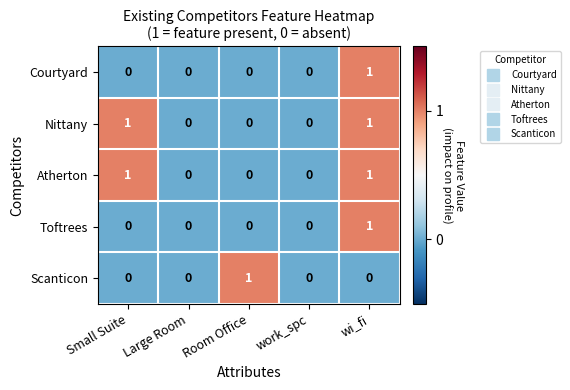

At which label does Toftrees reach its peak?

wi_fi